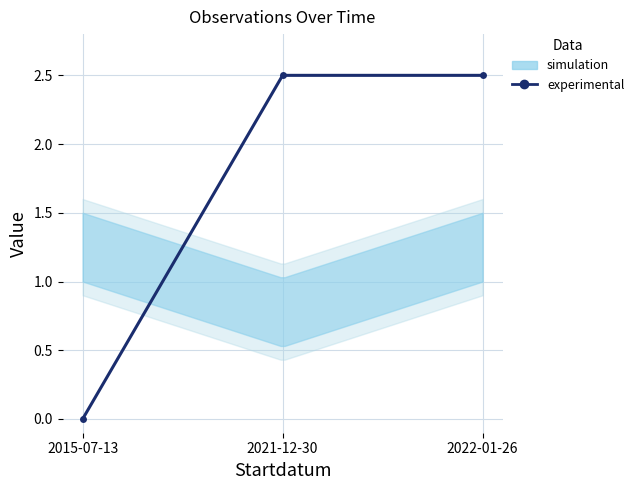

The chart shows a value of 1.5 at 2015-07-13. True or false?

False